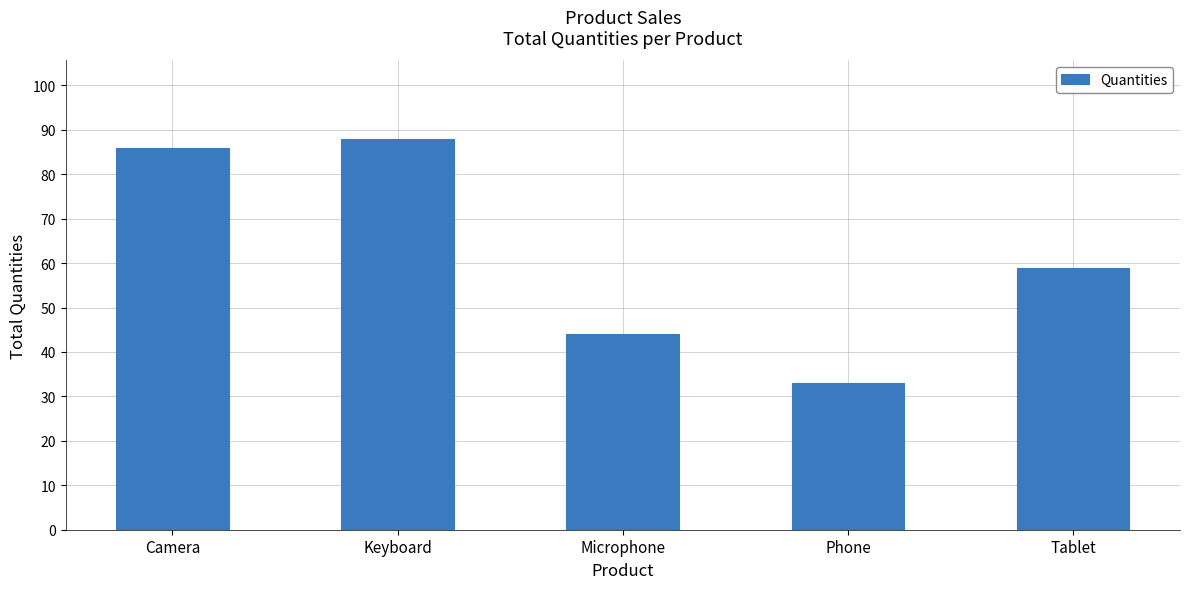

Approximately how many times larger is the value at Phone compared to Tablet?

0.6